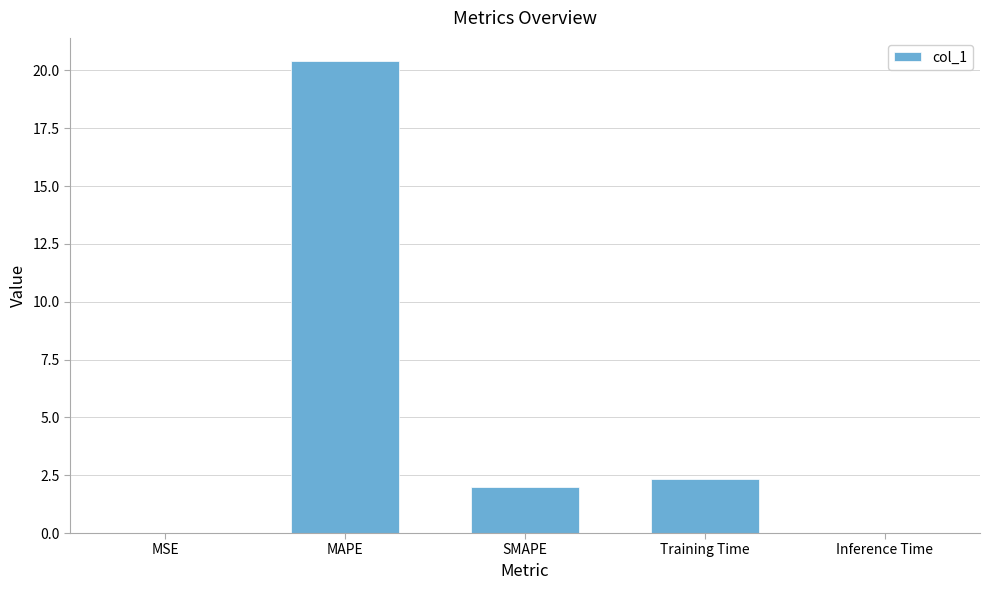

How many distinct data groups are displayed?

1